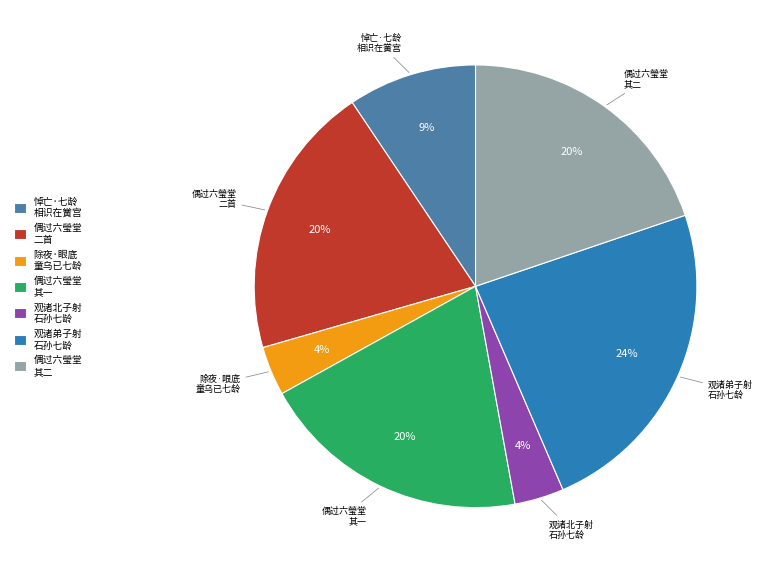

The 观诸弟子射 石孙七龄 slice represents 9% of the pie. True or false?

False